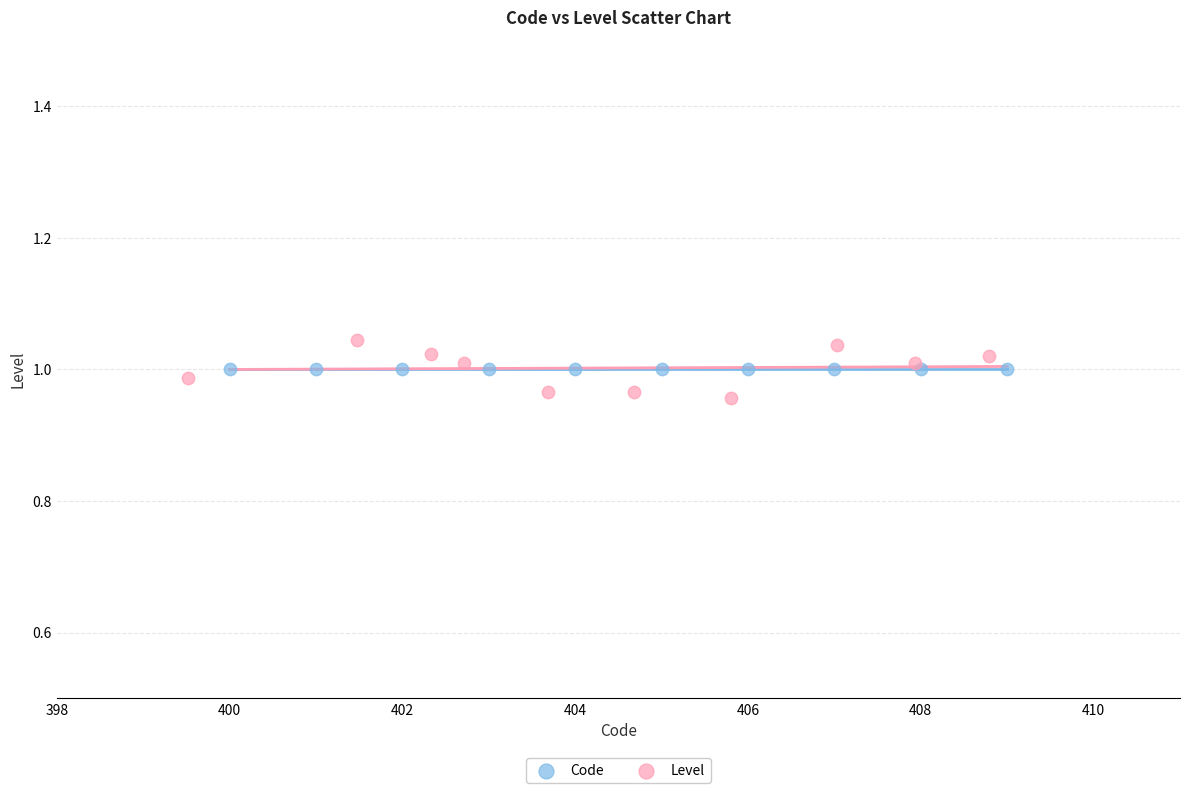

Which series contains the highest Y value?

Level